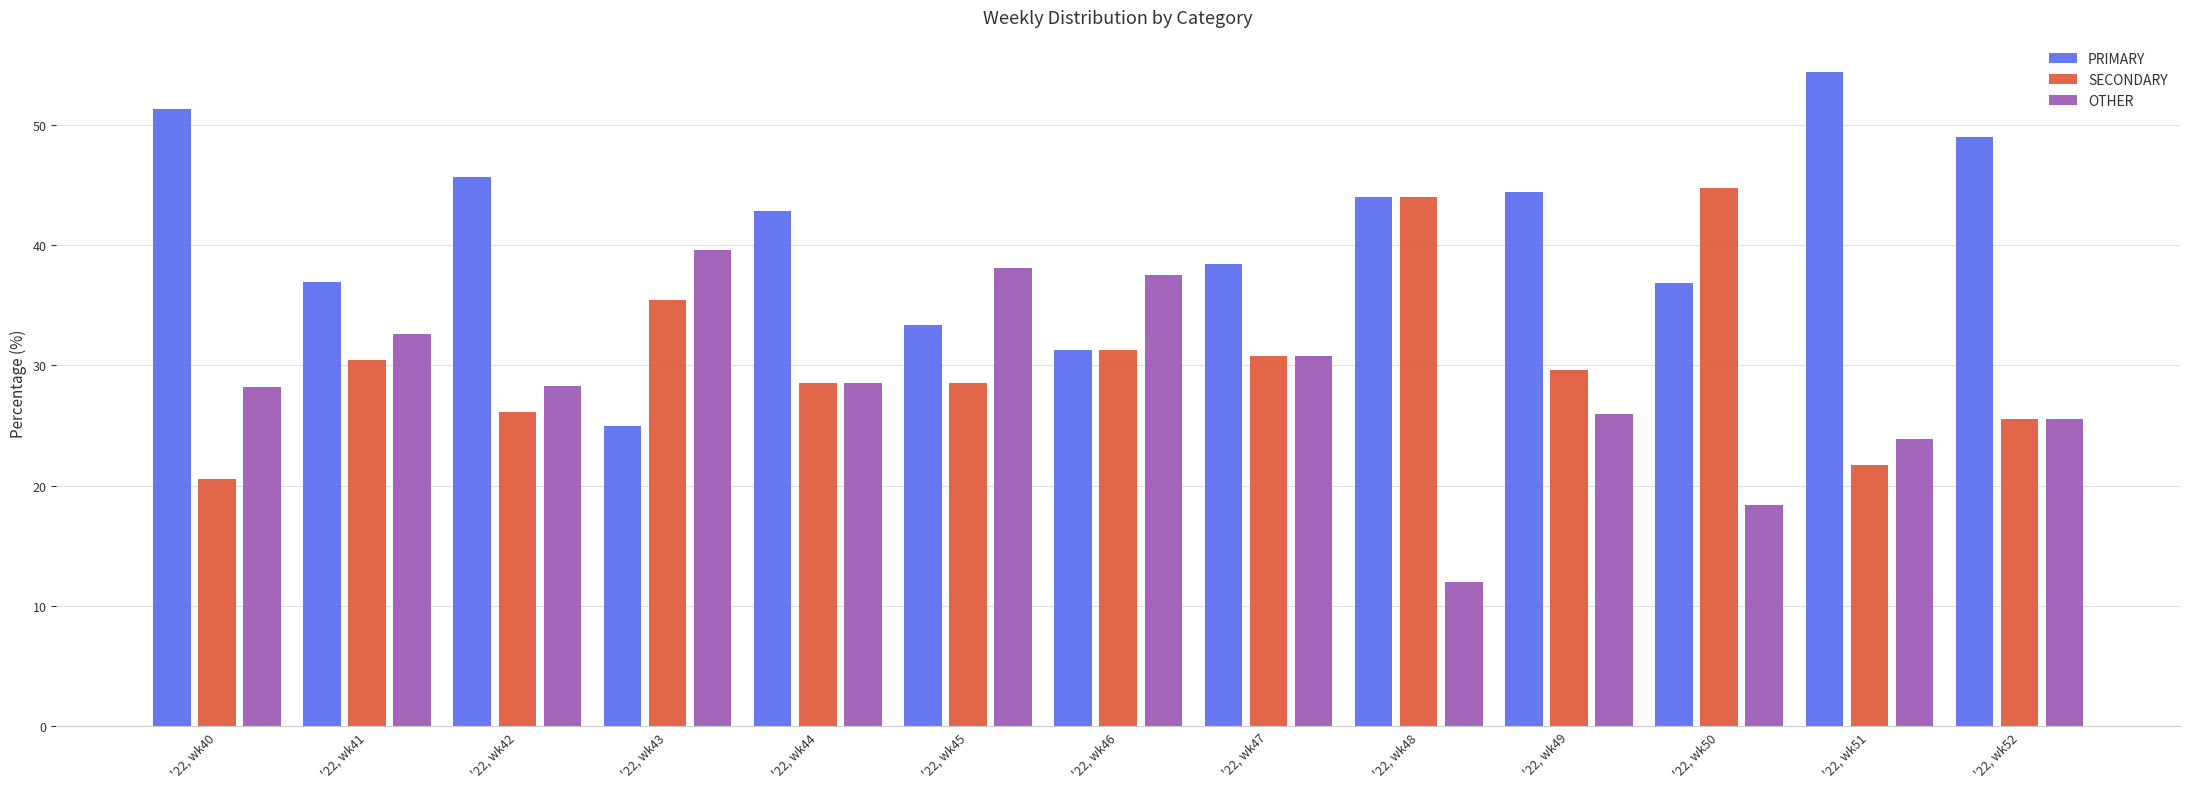

At how many categories does at least one series exceed 36?

13